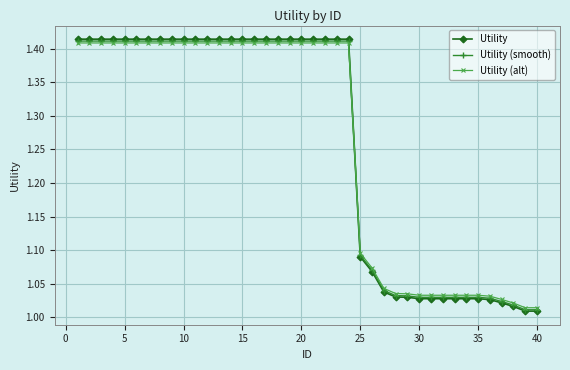

How many intersections are there between Utility (alt) and Utility?

1